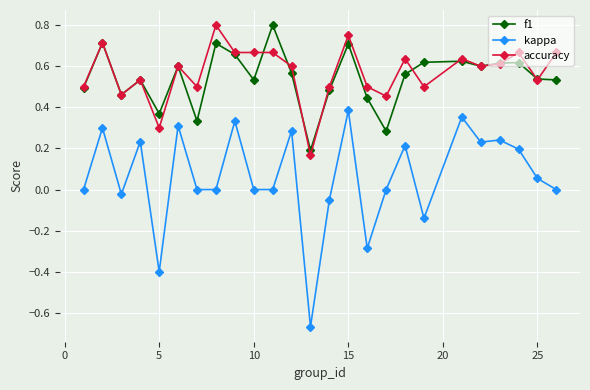

How many categories are shown in the chart?

25